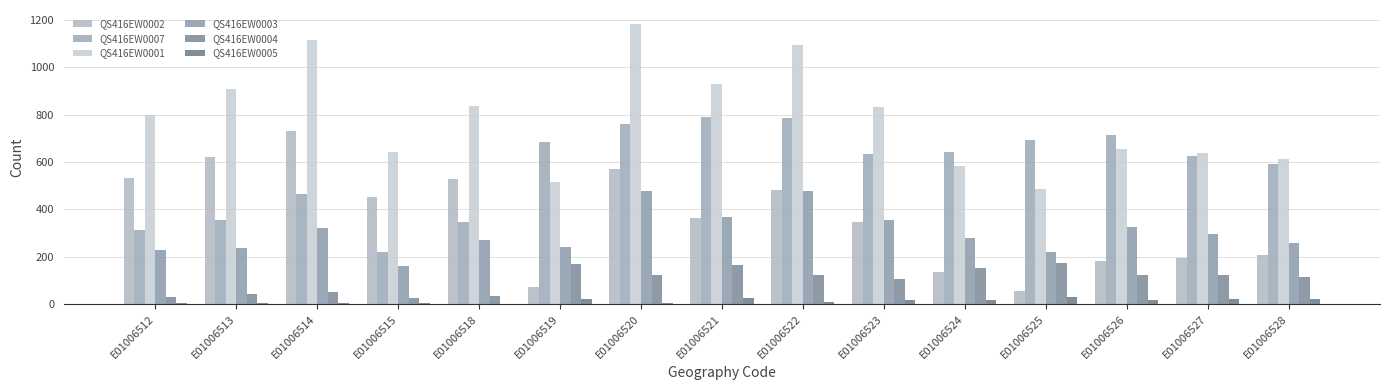

Is it true that QS416EW0004 equals 34 at E01006515?

False